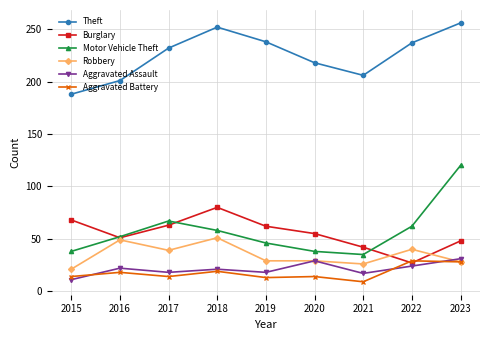

How many lines are shown in the chart?

6